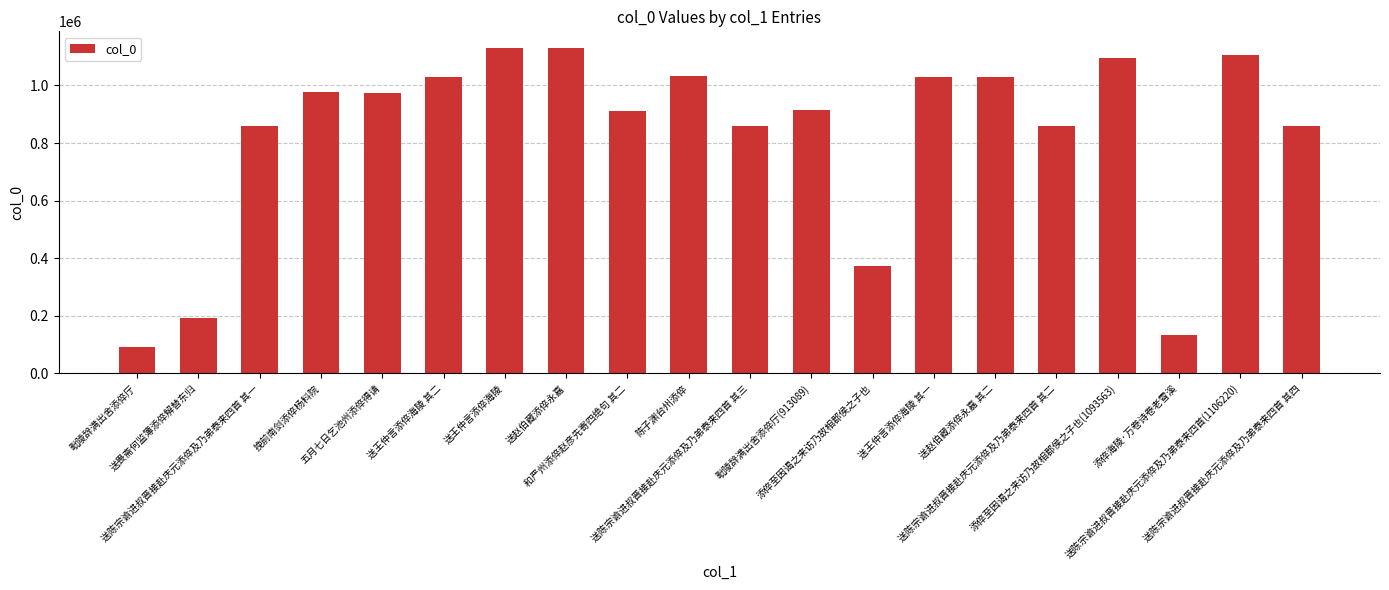

What is the approximate value at 送陈宗谕进叔晋接赴庆元添倅及乃弟泰来四首(1106220)?

1106220